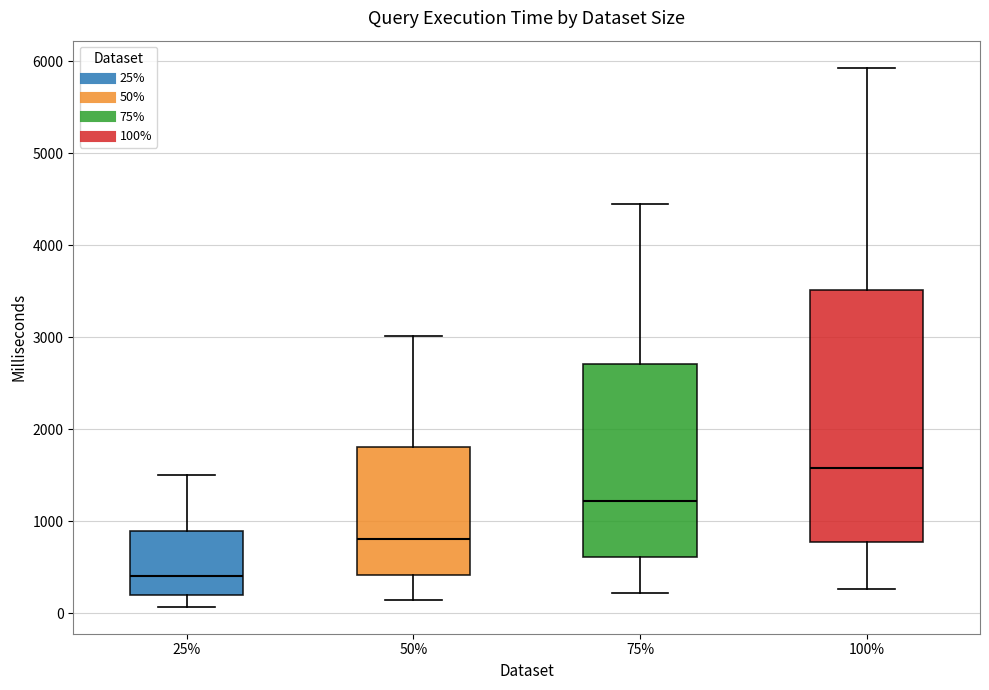

Which box is the tallest, from its lower edge to its upper edge?

100%